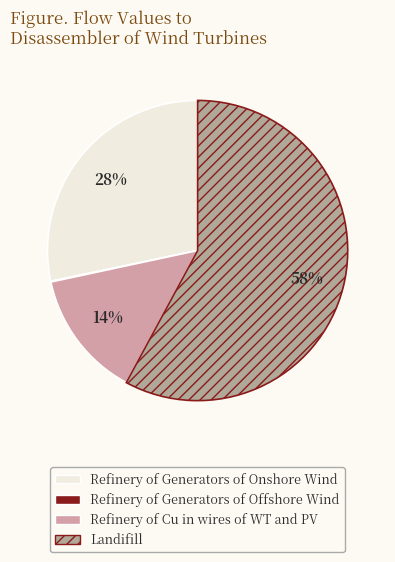

To the nearest percent, what is the difference between the Refinery of Cu in wires of WT and PV and Landifill slice percentages?

44%